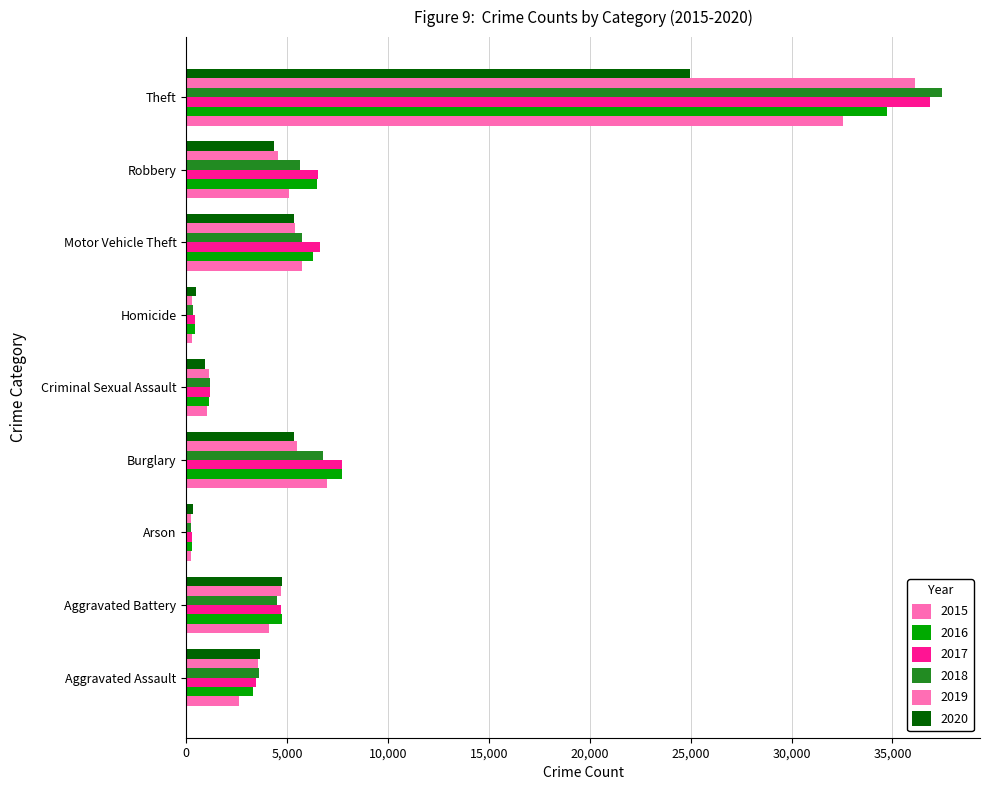

What is the smallest value displayed?

213